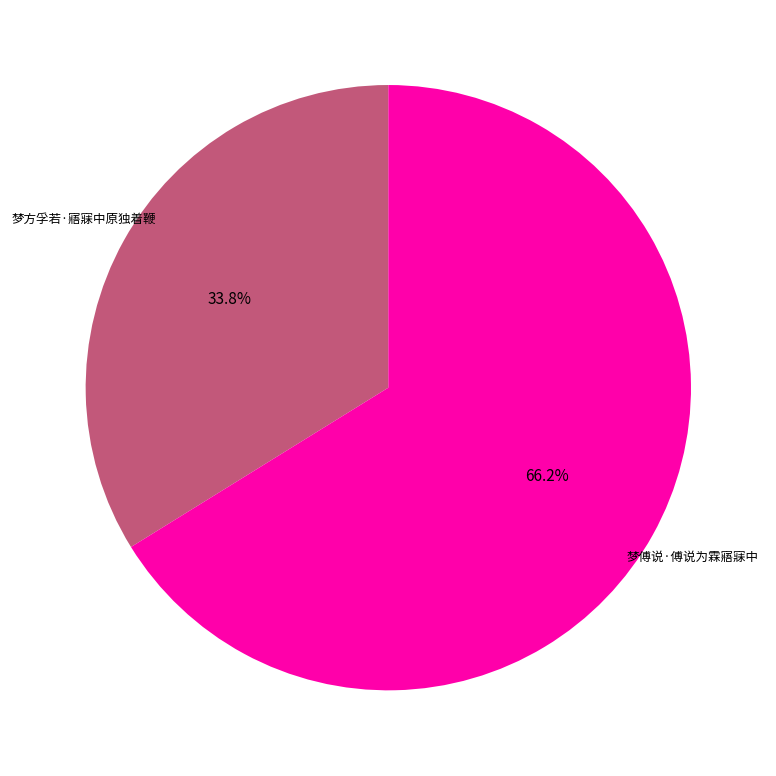

True or false: 梦傅说·傅说为霖寤寐中 accounts for 77% of the total.

False